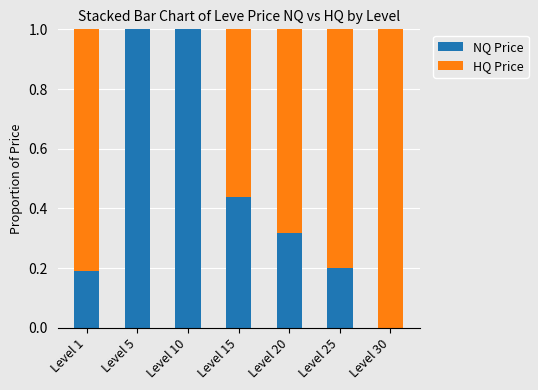

Are the bars grouped side by side (vs. stacked)?

No